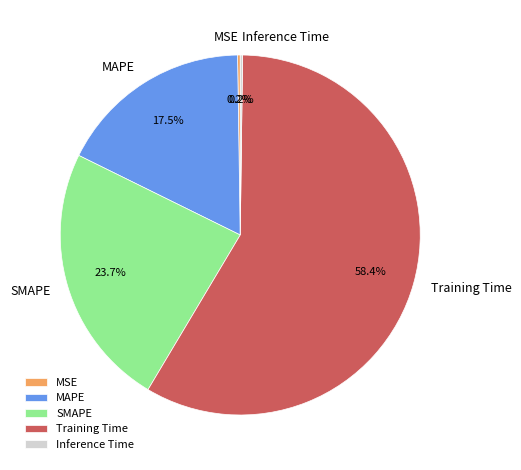

To the nearest percent, what portion does SMAPE represent?

24%